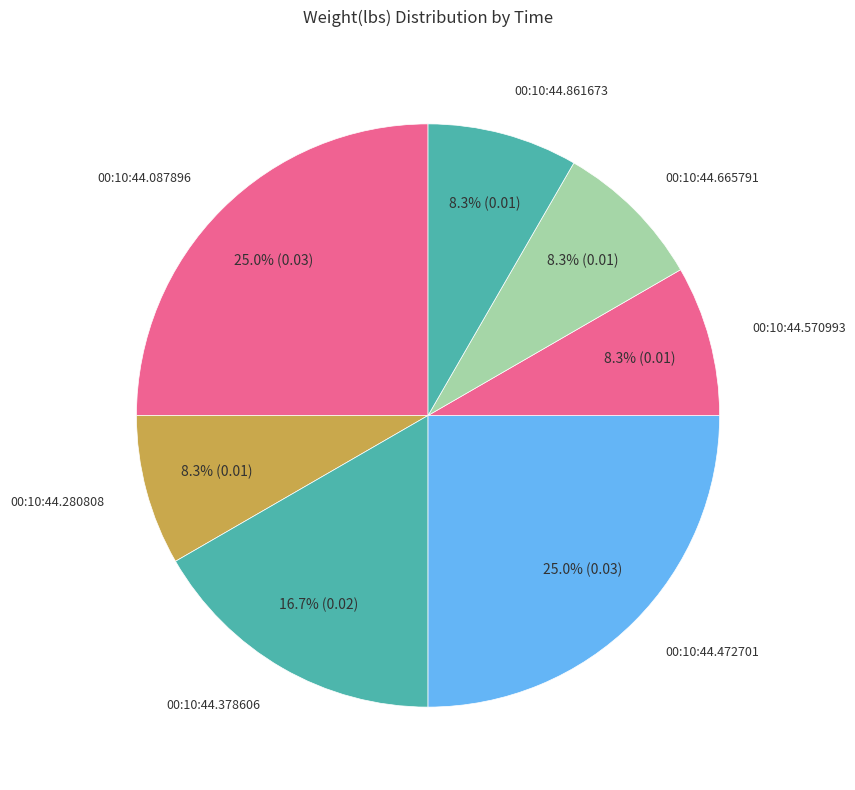

Count the number of slices in the pie.

7